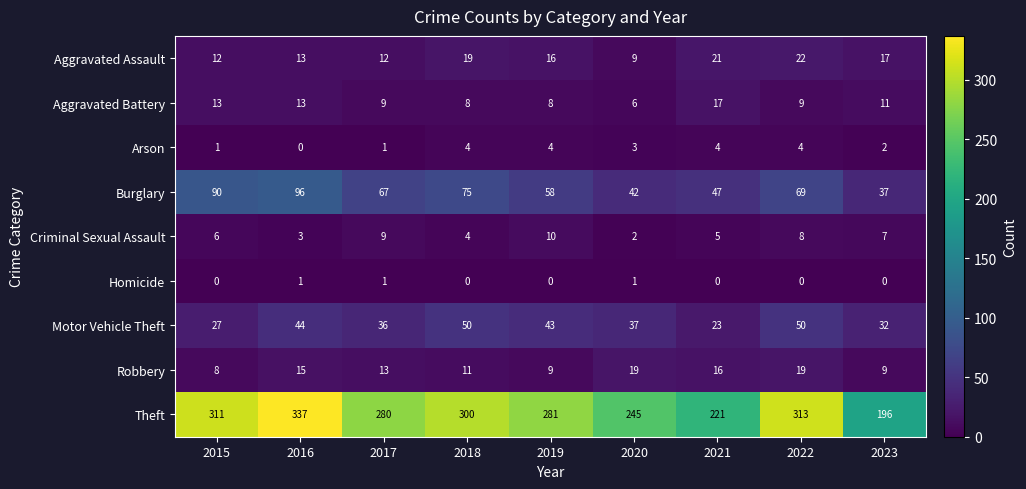

What is the sum of all Robbery values?

119